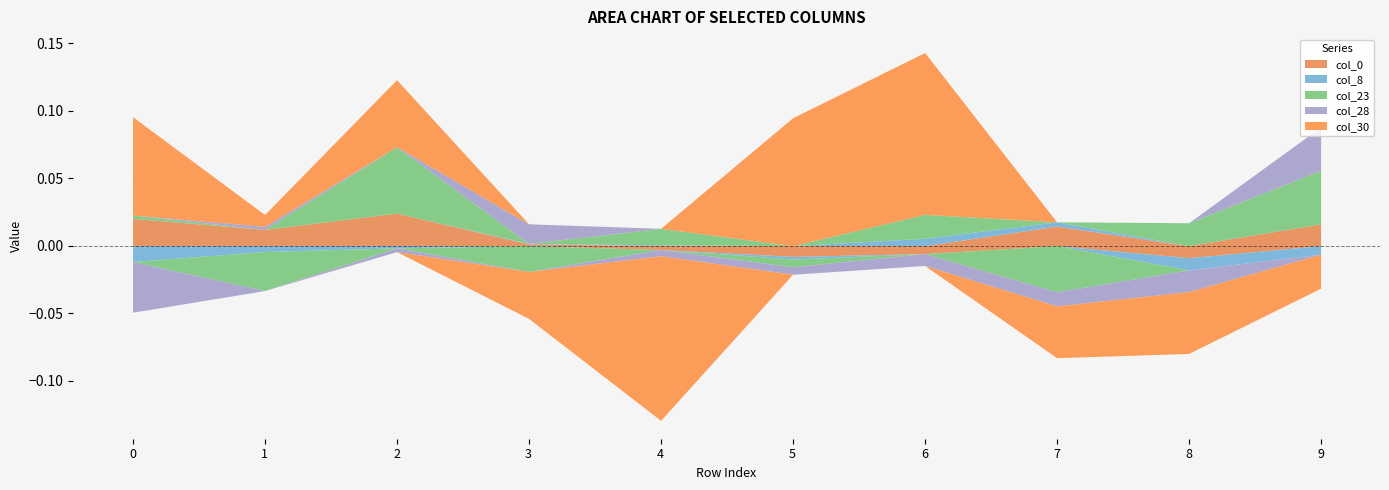

How many lines are shown in the chart?

5